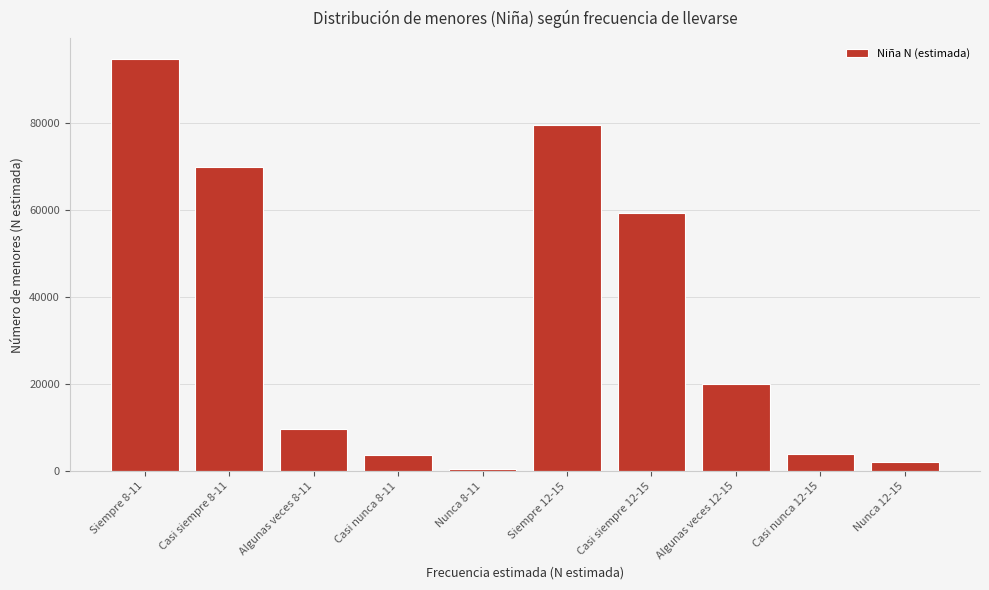

Where is the data nearest to the value 47646?

Casi siempre 12-15